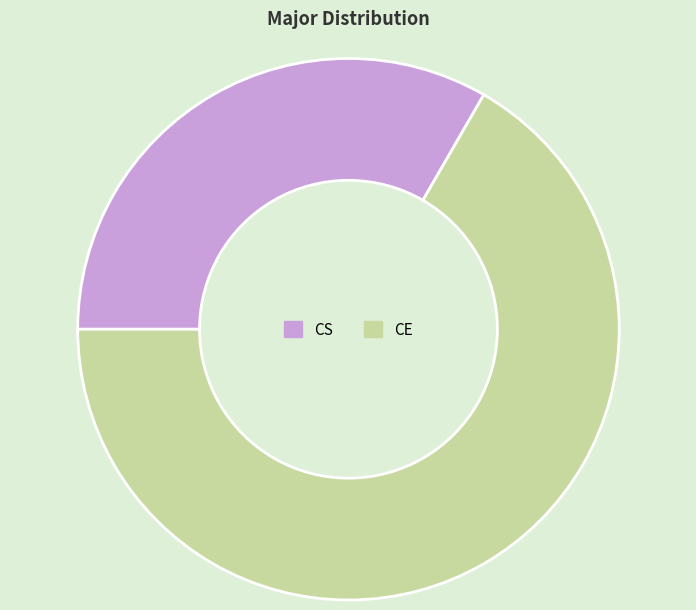

The CS slice represents 33% of the pie. True or false?

True